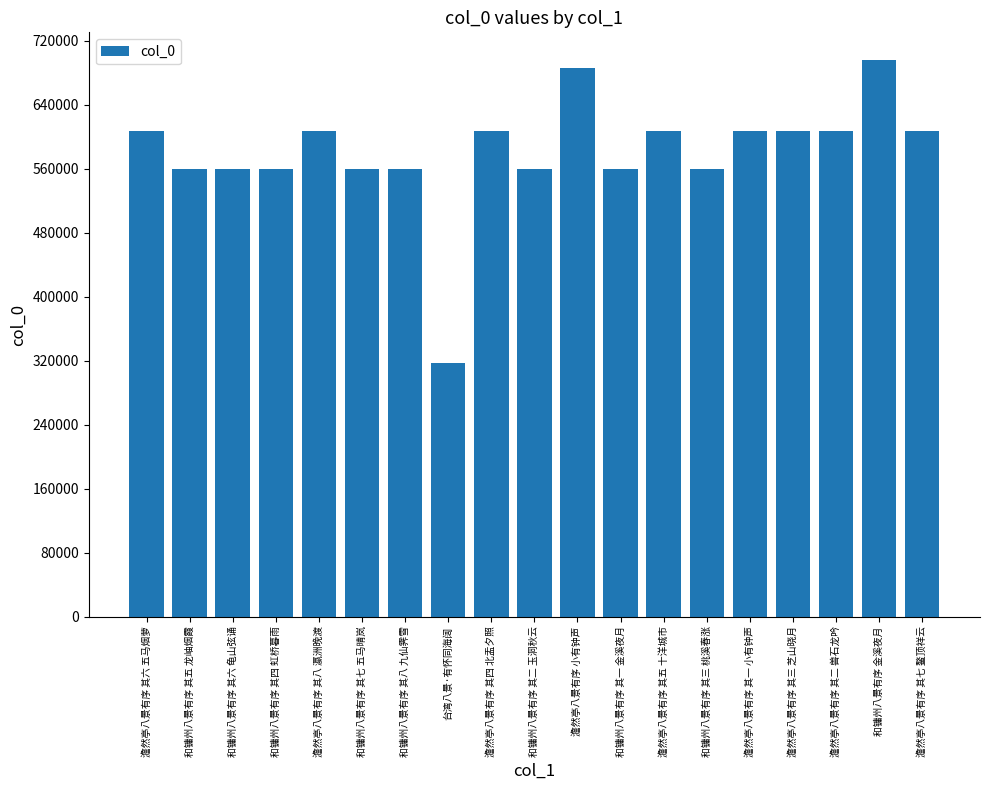

What is the minimum value shown in the chart?

316972